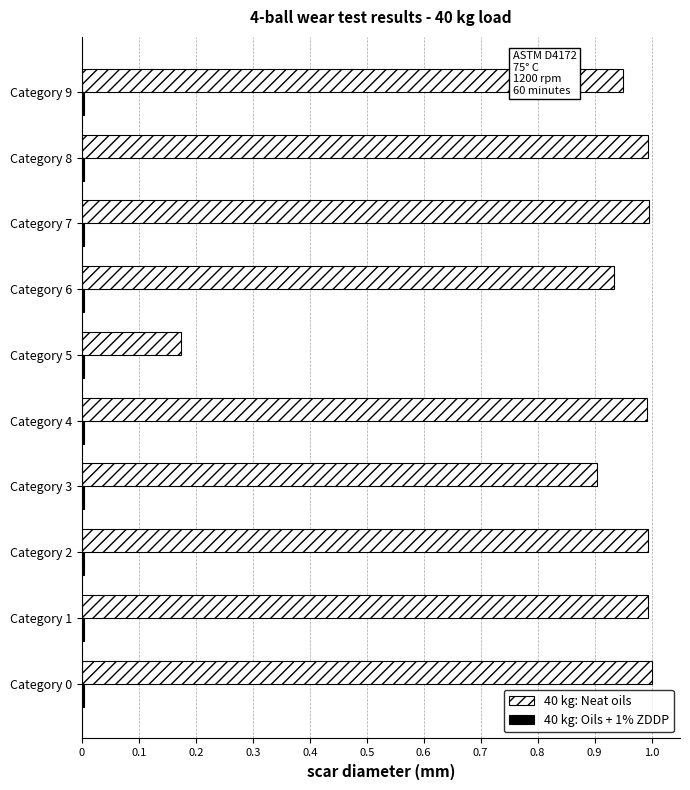

Which series has the largest total across all categories?

40 kg: Neat oils